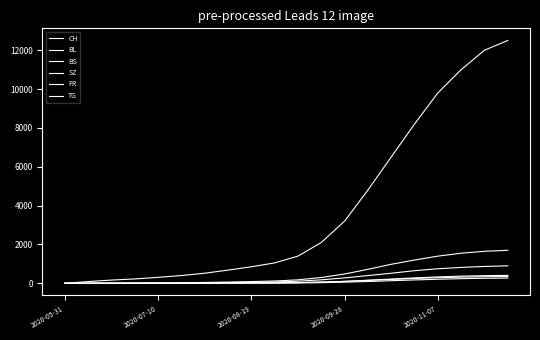

Is this an area chart (filled region under the line)?

No